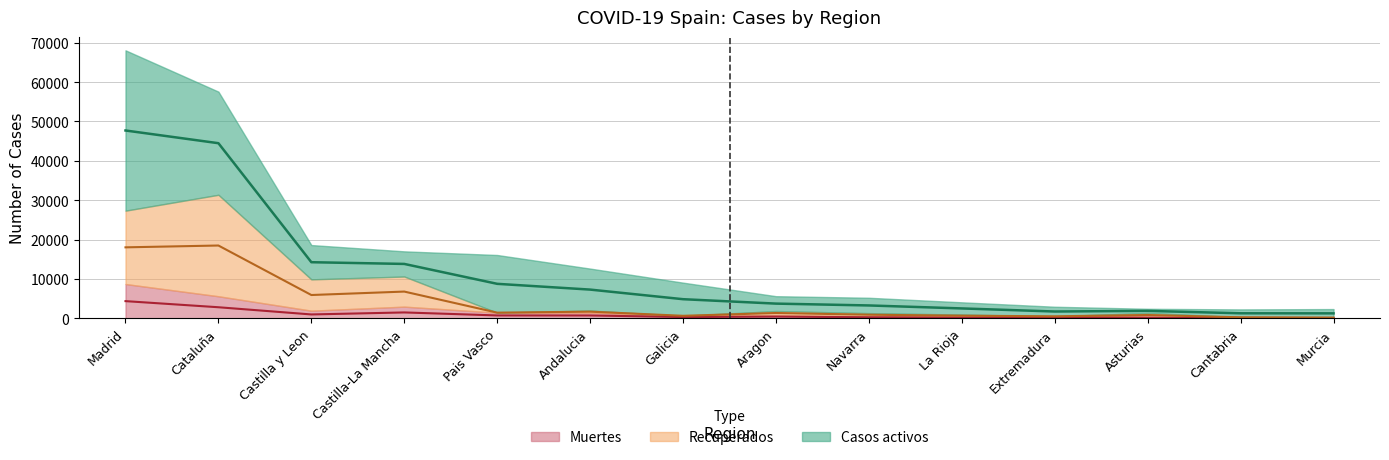

Is the value of Recuperados at Andalucia greater than the value of Muertes at Navarra?

Yes